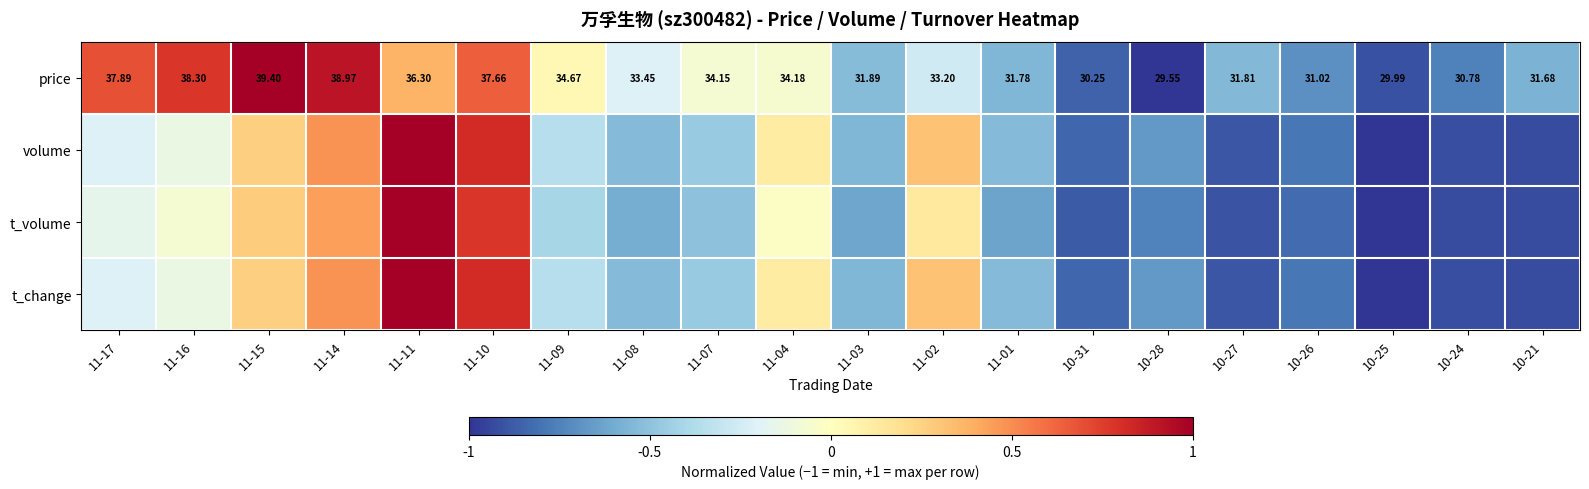

What is the difference between the highest and lowest values at 11-08?

0.4